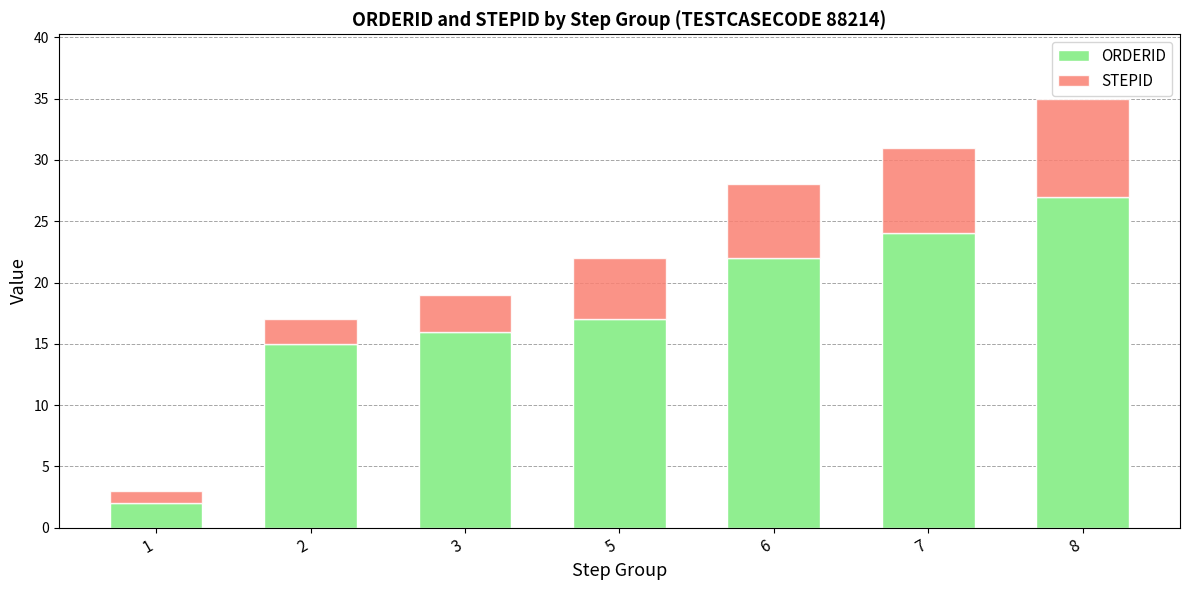

Does the chart contain stacked bars?

Yes